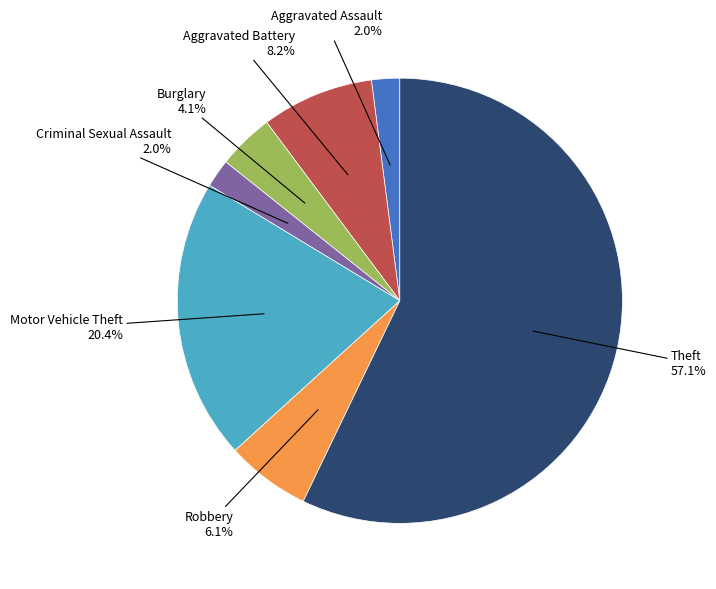

Does any single category account for the majority?

Yes